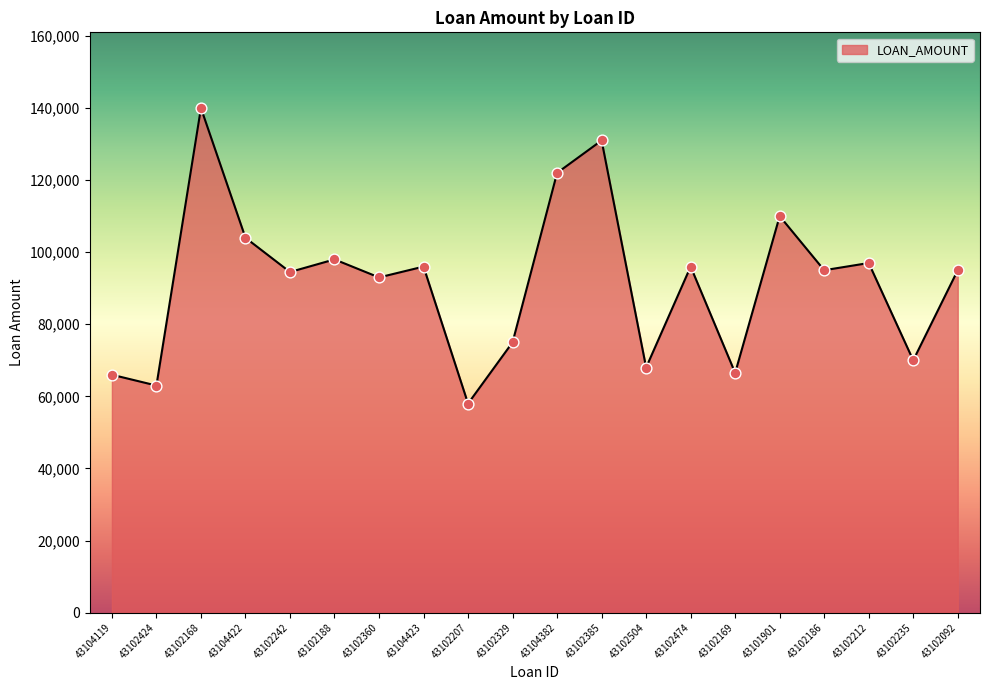

What is the change in value from 43102207 to 43102092?

+37000